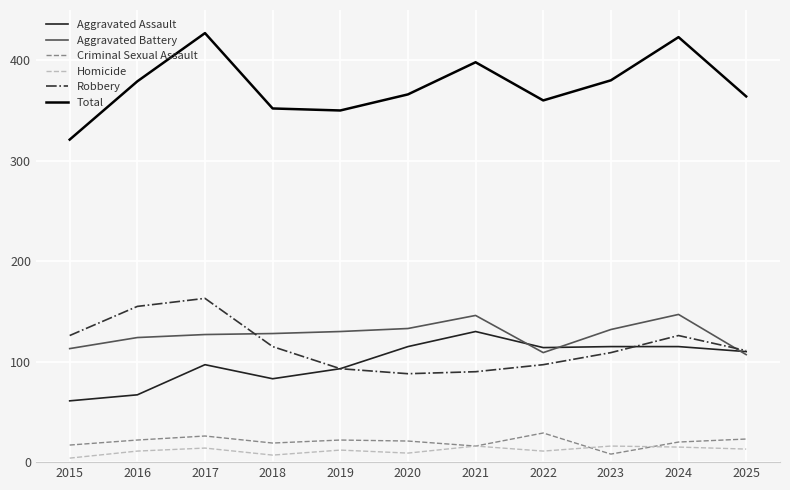

Is the value of Homicide at 2015 greater than the value of Aggravated Battery at 2015?

No